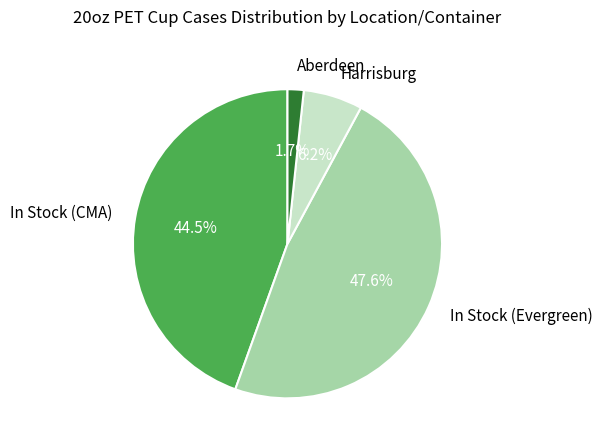

How many segments does this pie chart have?

4